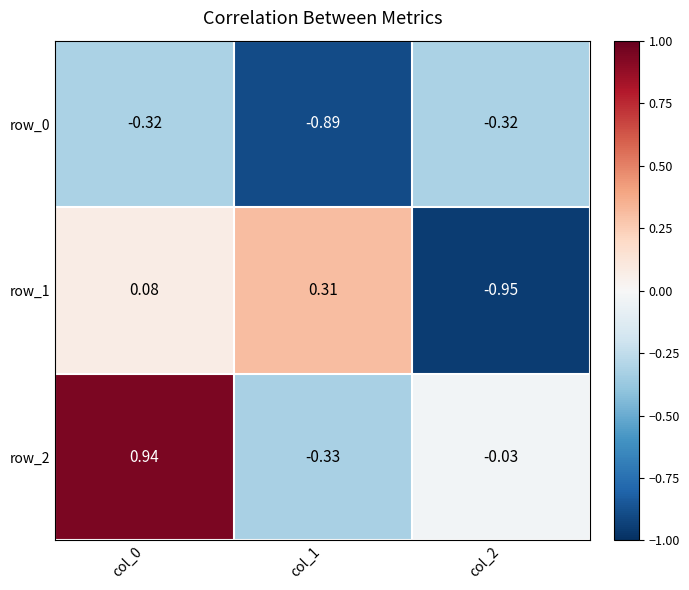

What is the sum of all row_2 values?

0.6